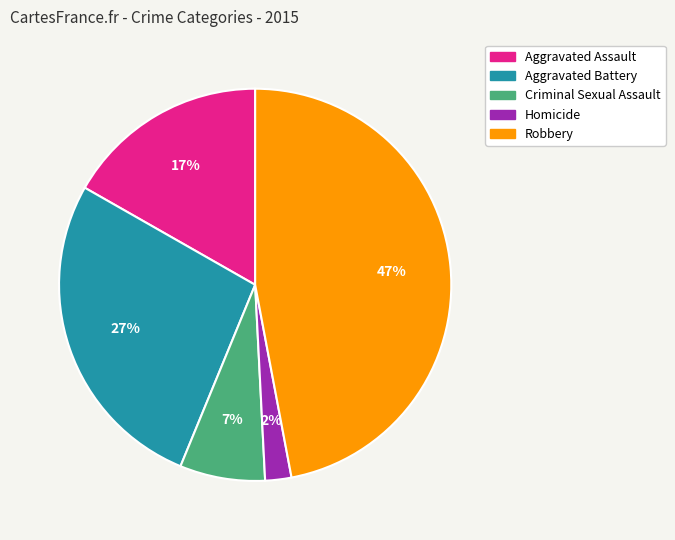

Which has a higher value, Criminal Sexual Assault or Aggravated Battery?

Aggravated Battery